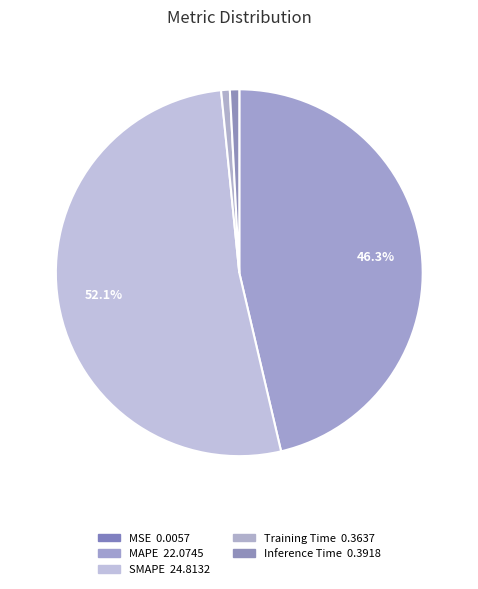

Which category has the biggest portion of the pie?

SMAPE